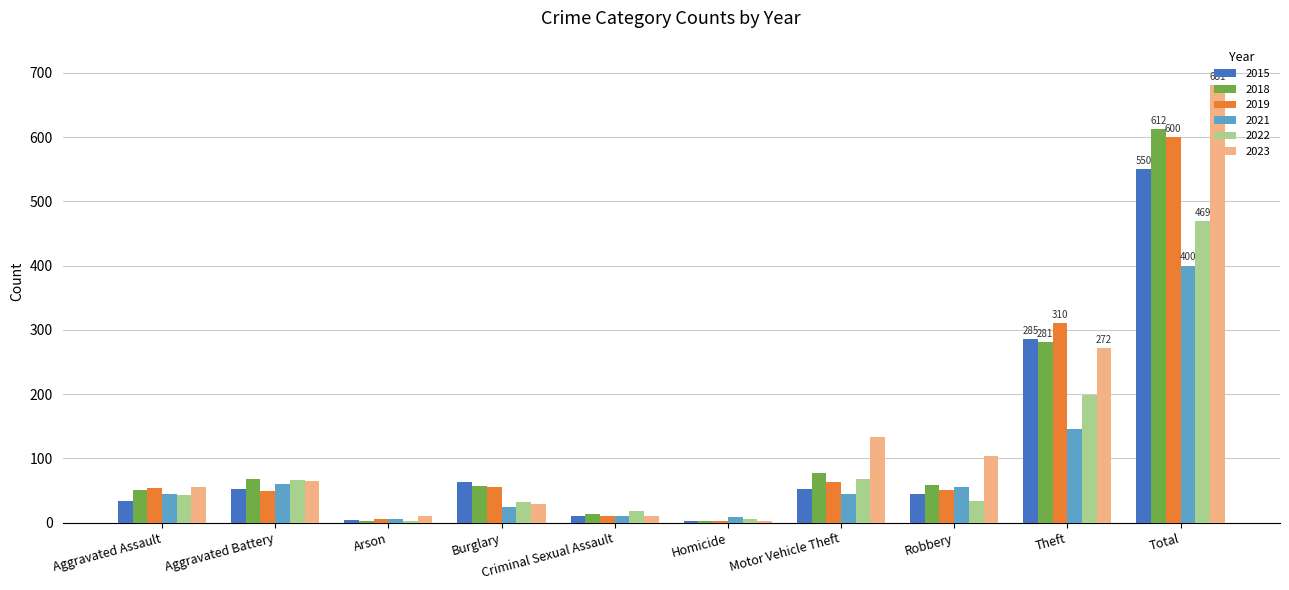

Is it true that 2022 equals 199 at Theft?

True